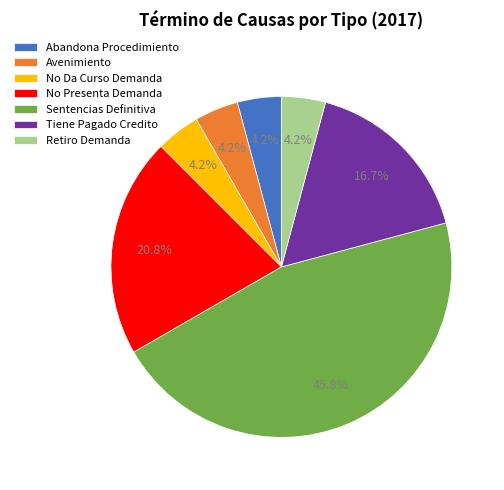

Does Abandona Procedimiento represent more than half of the total?

No